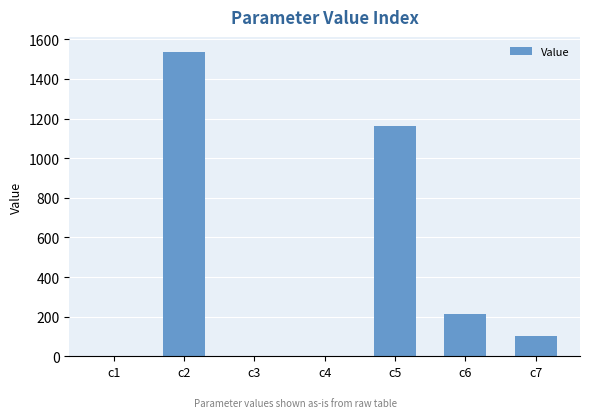

What is the sum of all values?

3009.5